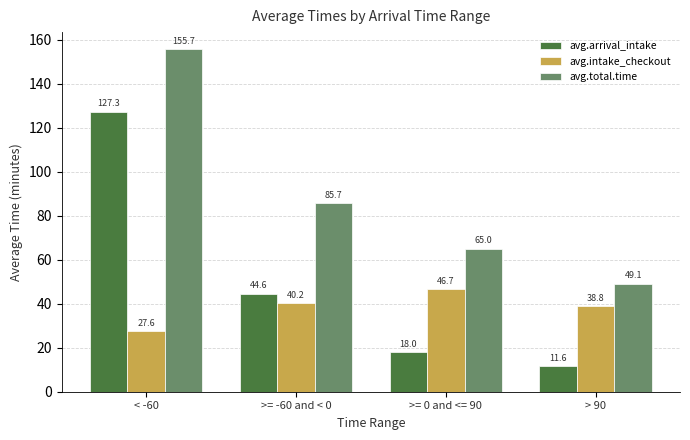

Reading left to right, list all the values displayed in this chart.

avg.arrival_intake: < -60=127.3	>= -60 and < 0=44.6	>= 0 and <= 90=18.0	> 90=11.6
avg.intake_checkout: < -60=27.6	>= -60 and < 0=40.2	>= 0 and <= 90=46.7	> 90=38.8
avg.total.time: < -60=155.7	>= -60 and < 0=85.7	>= 0 and <= 90=65.0	> 90=49.1